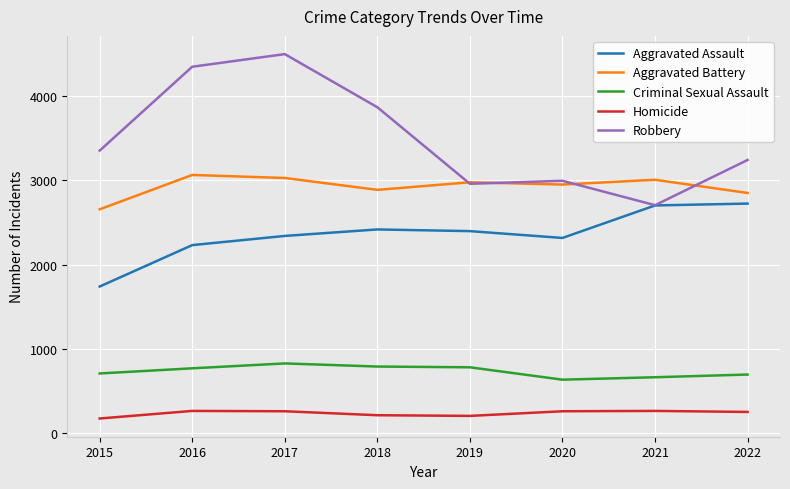

What is the total value across all series at 2019?

9321